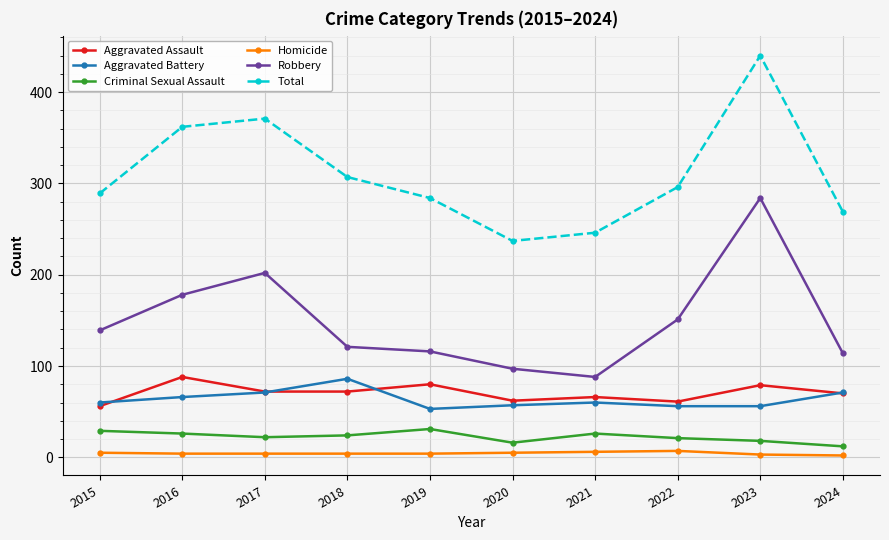

How many lines are shown in the chart?

6